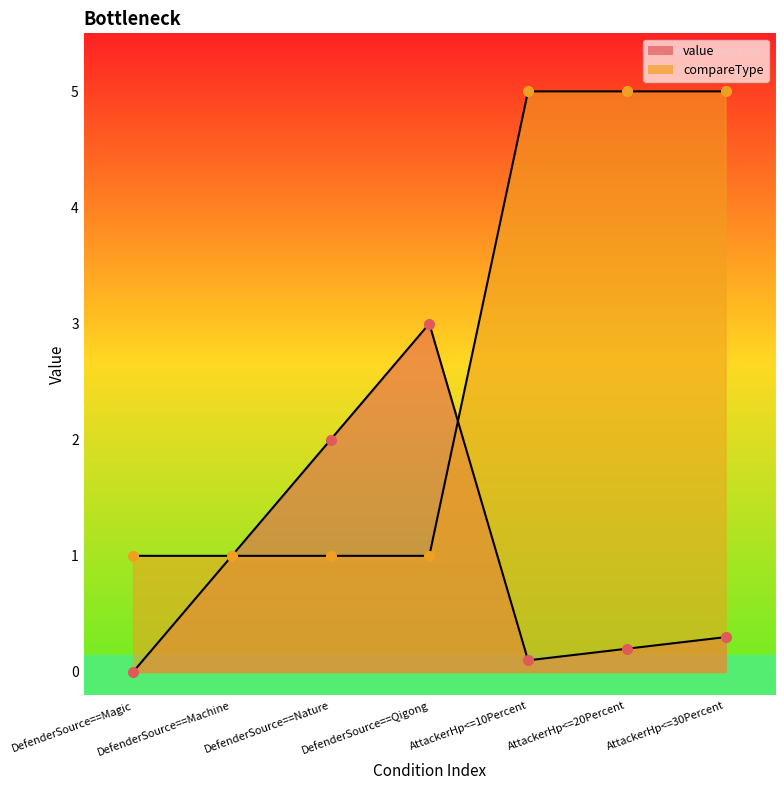

Between which two adjacent categories do compareType and value first intersect?

DefenderSource==Qigong and AttackerHp<=10Percent